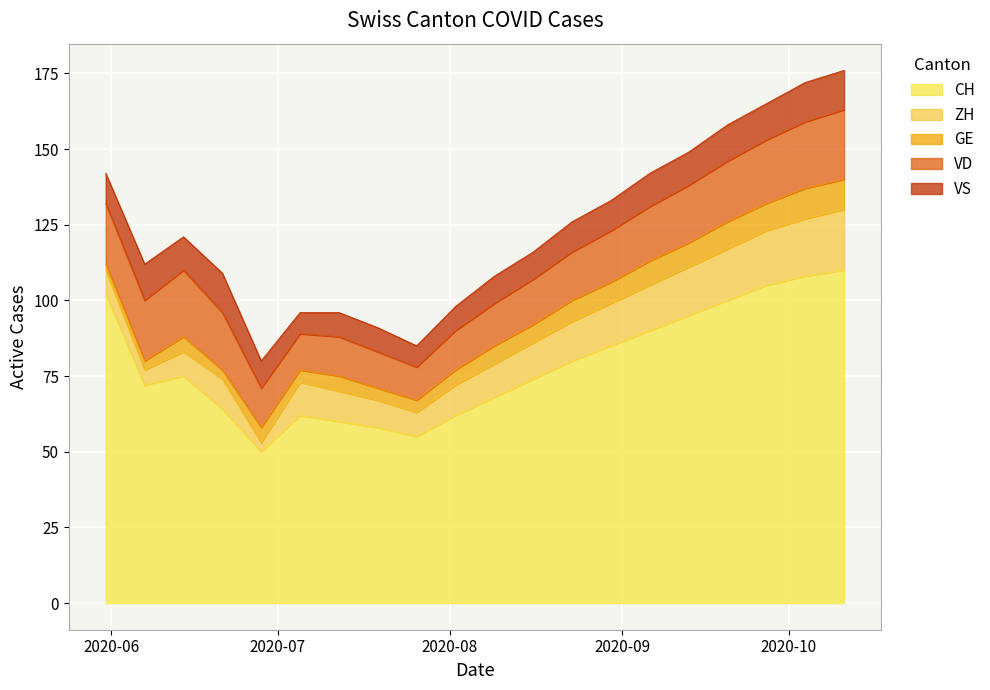

Where does the ZH series first go above 11?

2020-08-16